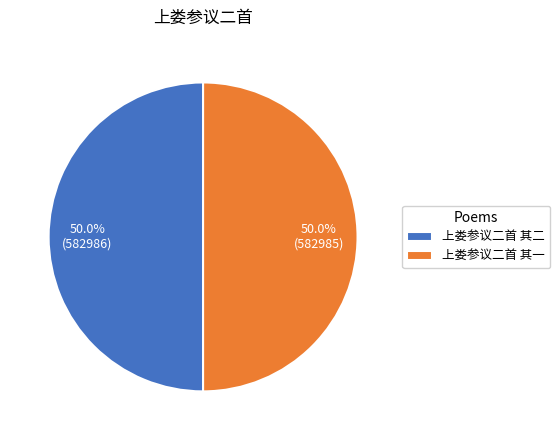

How much of the chart is everything except 上娄参议二首 其一?

50.0%